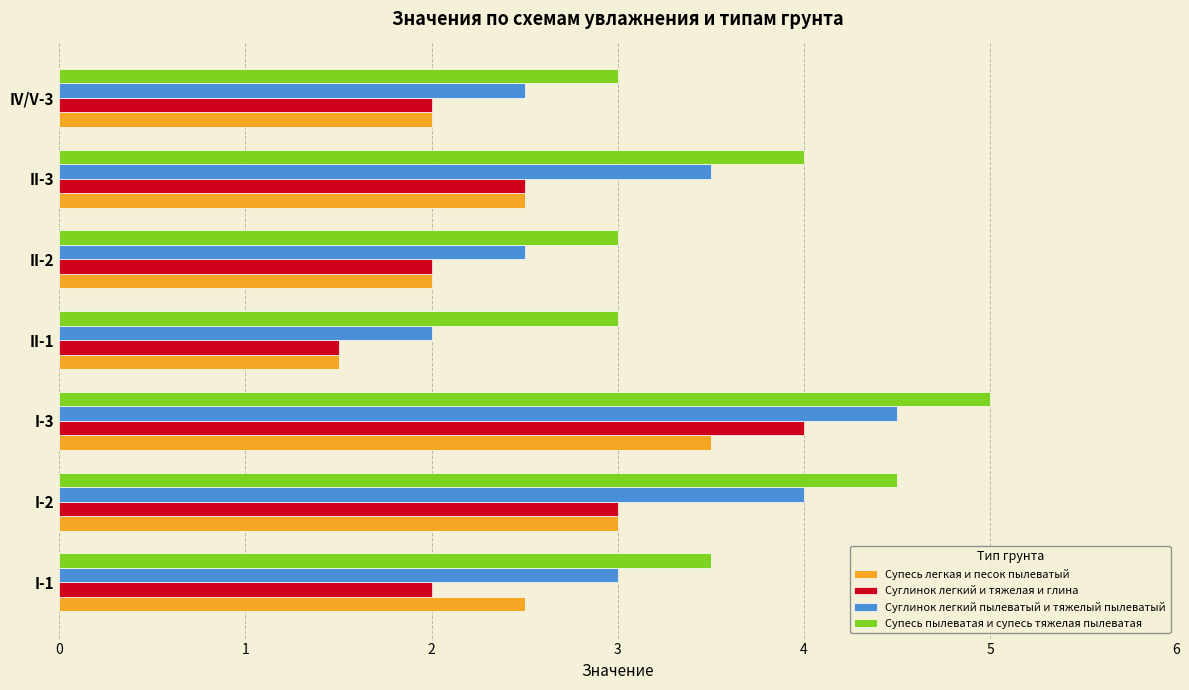

Count the number of categories in the chart.

7